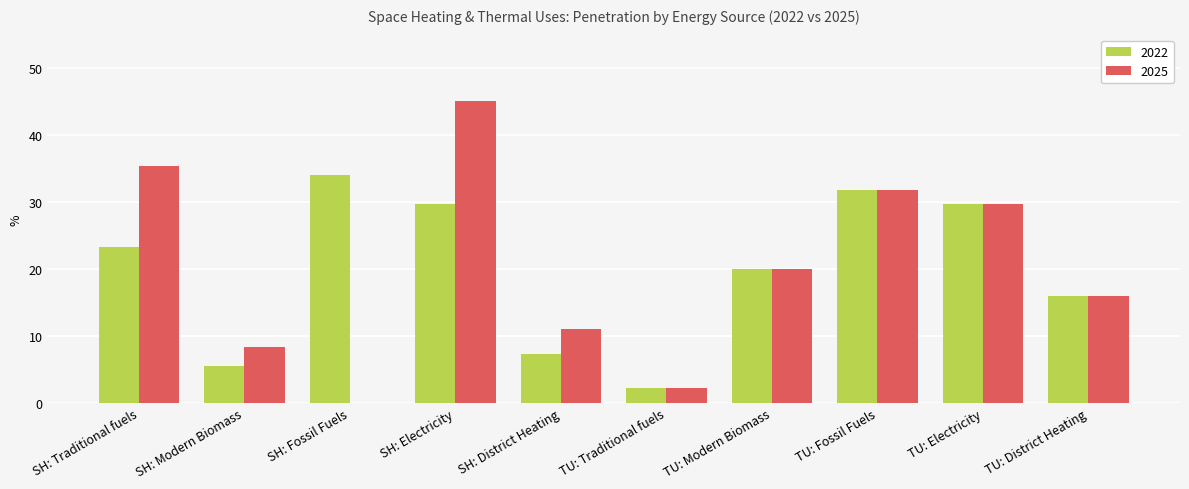

Where is 2022 nearest to the value 18?

TU: District Heating